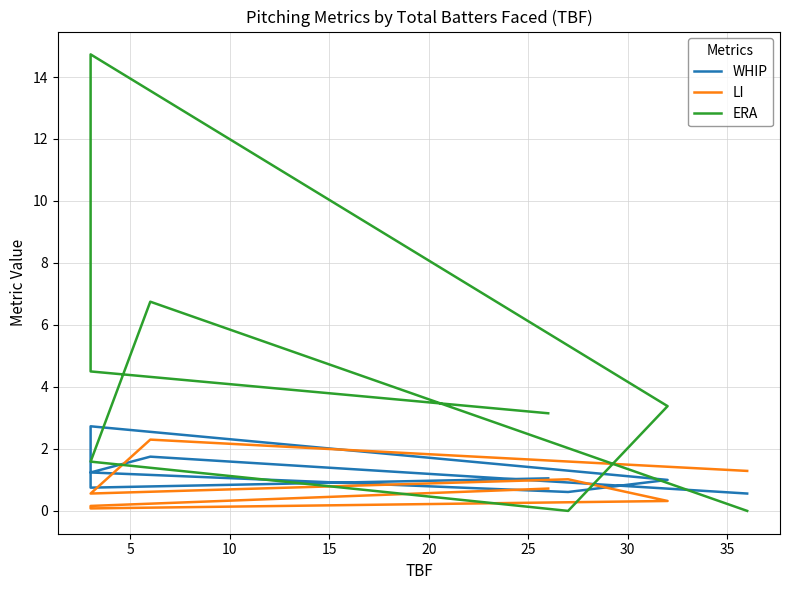

Is the value of WHIP at 35 greater than the value of LI at 5?

Yes